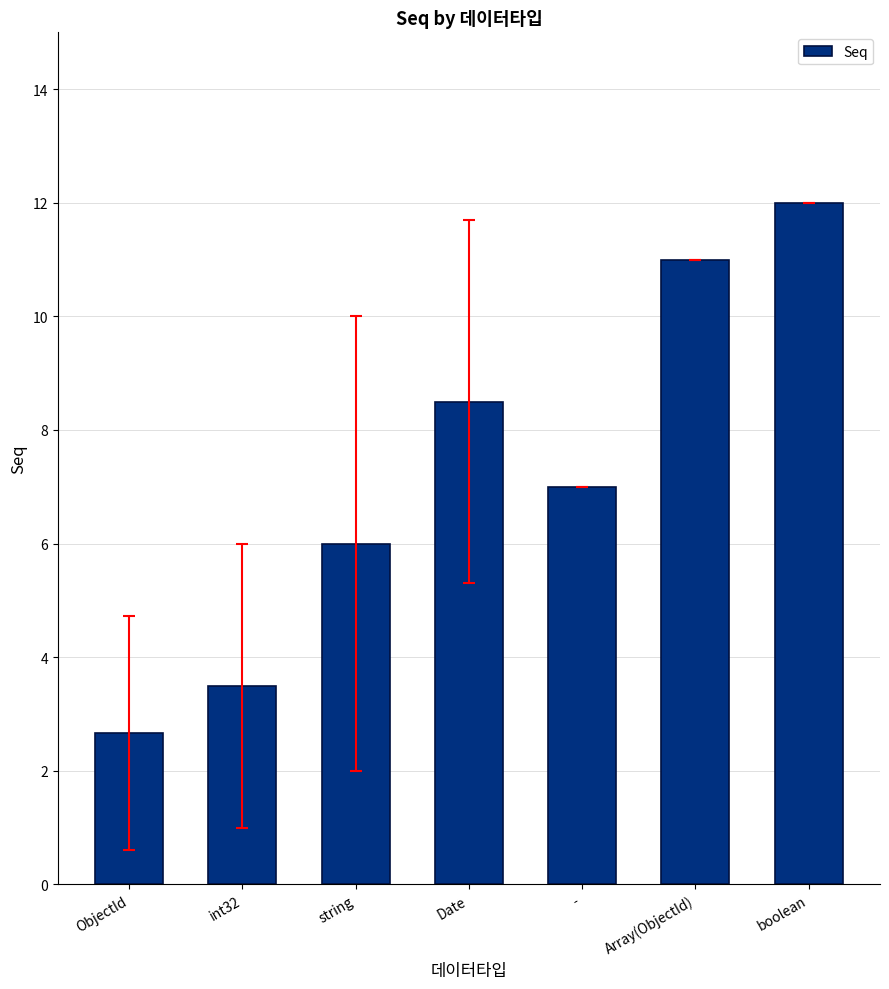

How many categories are shown in the chart?

7